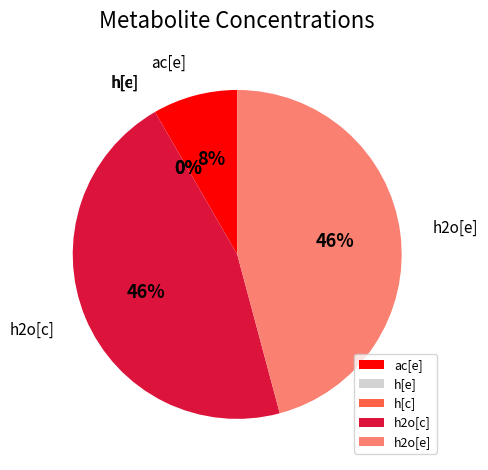

To the nearest percent, what is the average slice percentage?

20%